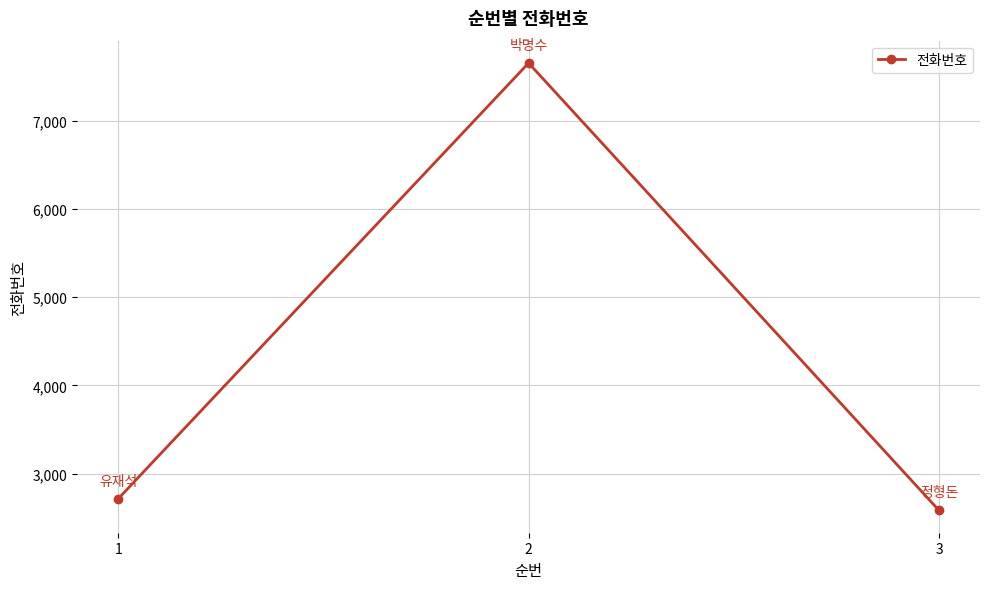

Reading right to left, what are all the values shown in this chart?

3=2586	2=7651	1=2717